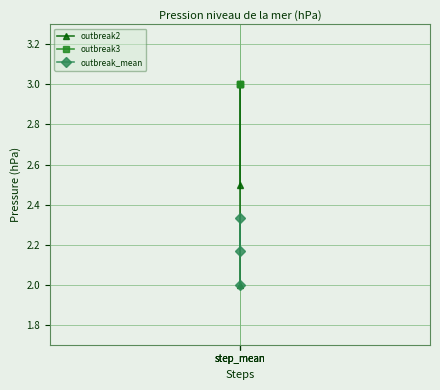

What are all the series names shown in the legend?

outbreak2, outbreak3, outbreak_mean